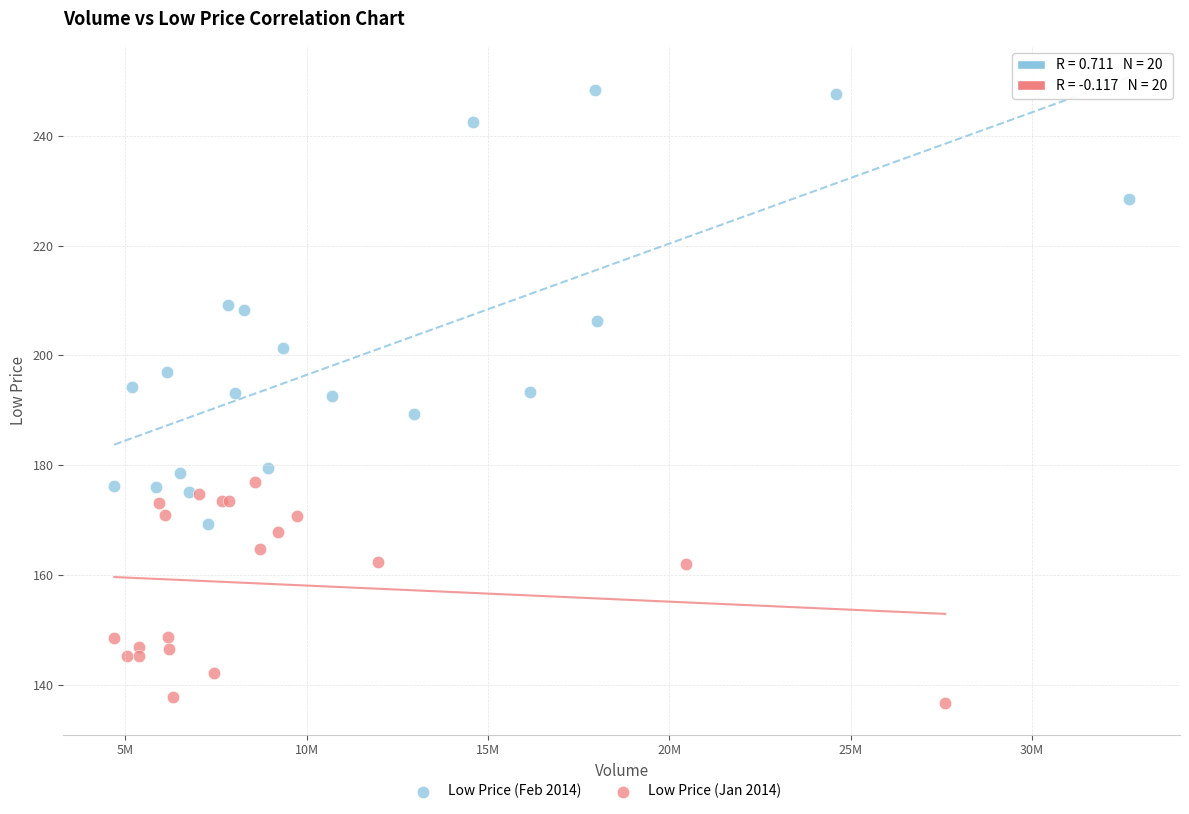

Which series has the widest spread of Y values?

Low Price (Feb 2014)